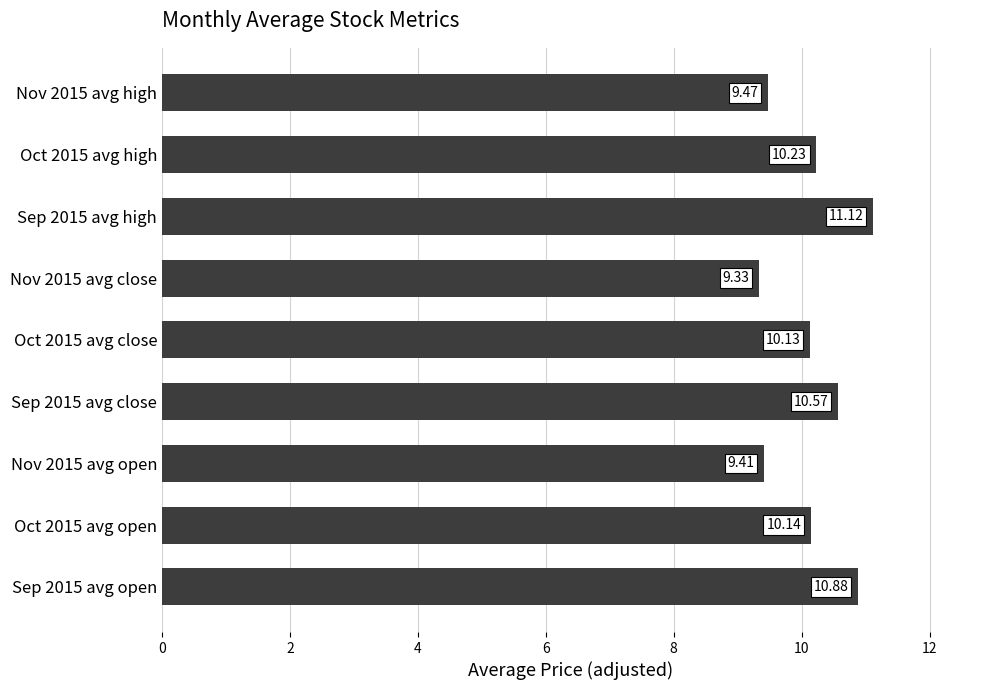

How many categories are shown in the chart?

9